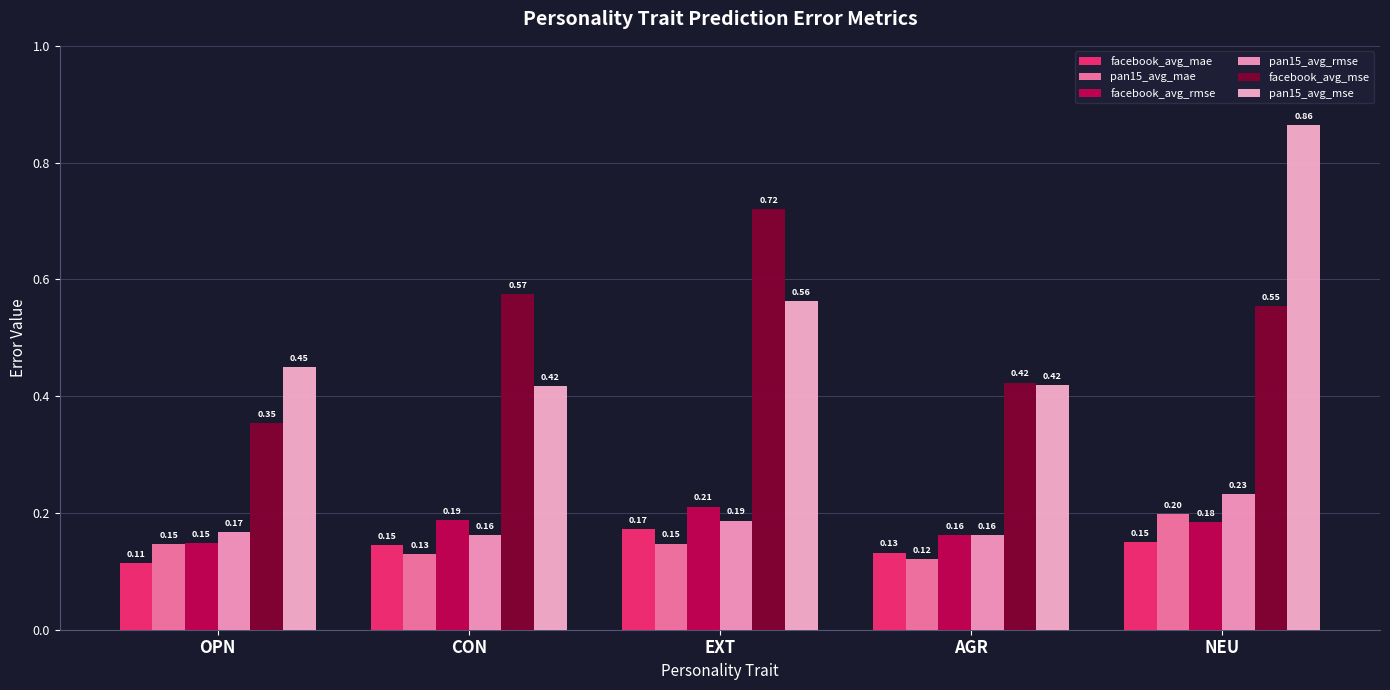

Which category has the highest value in the pan15_avg_rmse series?

NEU